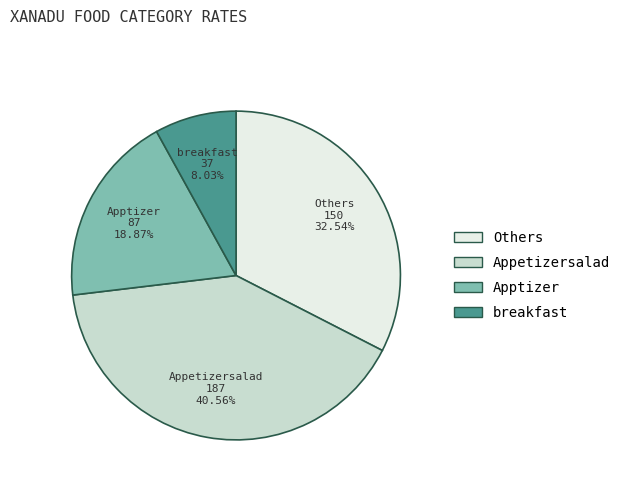

Rank the categories by value from highest to lowest.

Appetizersalad, Others, Apptizer, breakfast